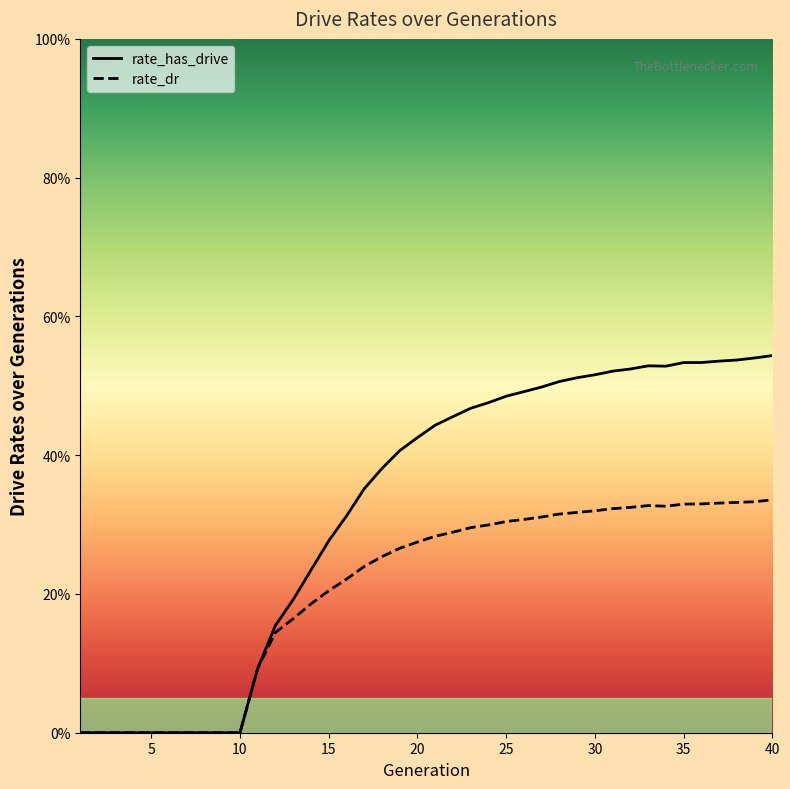

How many lines are shown in the chart?

2